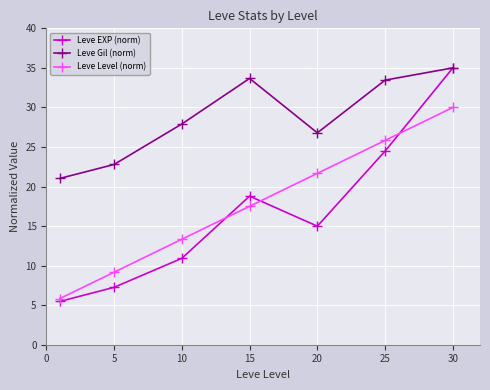

What is the difference between the maximum and second lowest values in the Leve Gil (norm) series?

12.2